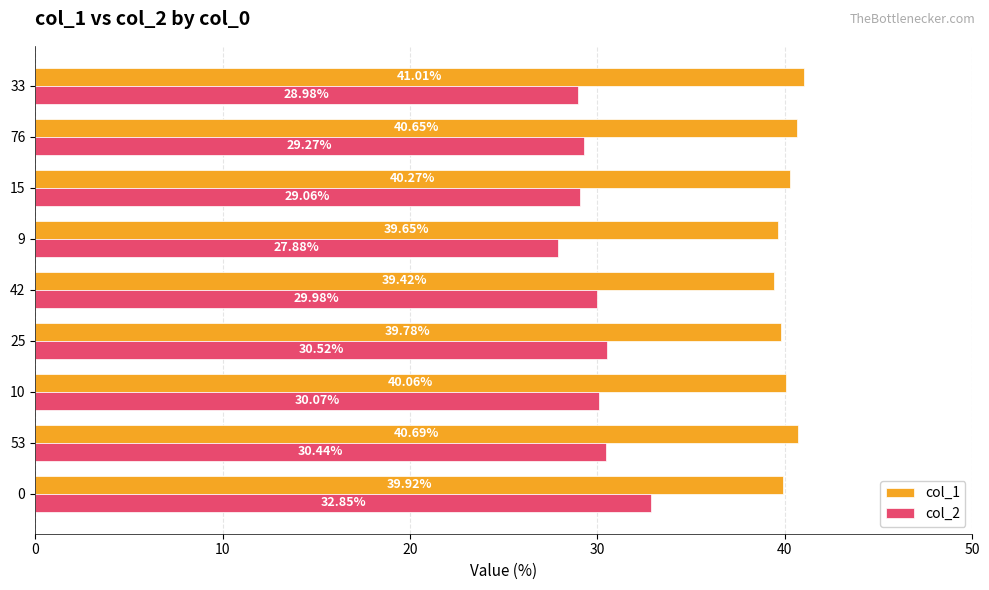

Which series has the widest spread of values?

col_2